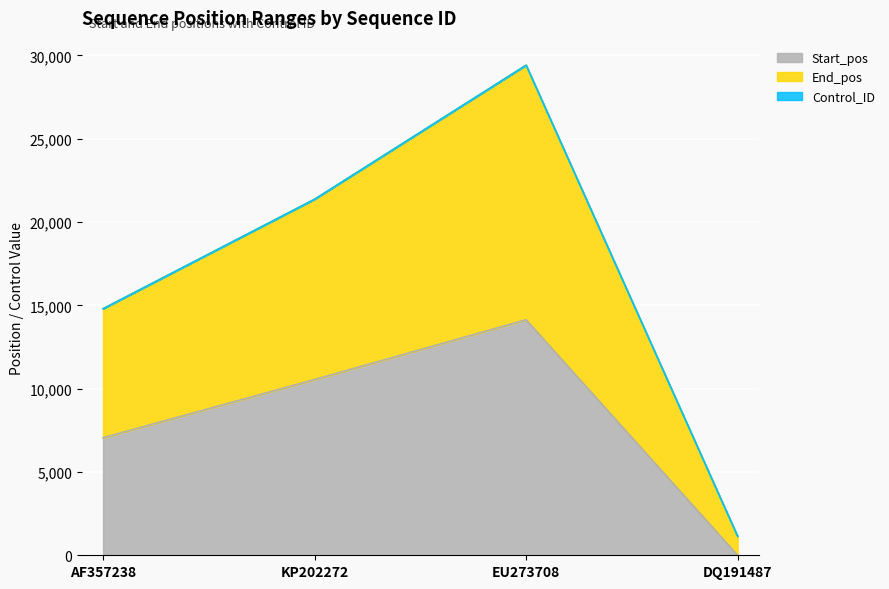

Reading left to right, extract all data points from this chart.

Start_pos: AF357238=7053	KP202272=10546	EU273708=14134	DQ191487=1
End_pos: AF357238=14795	KP202272=21365	EU273708=29409	DQ191487=1137